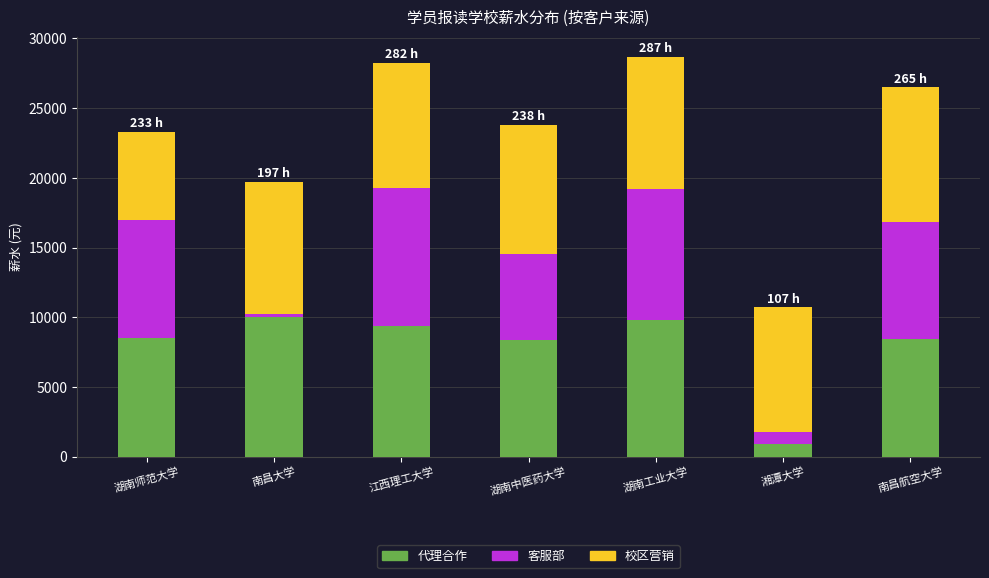

Is it true that 代理合作 equals 2202 at 湖南师范大学?

False